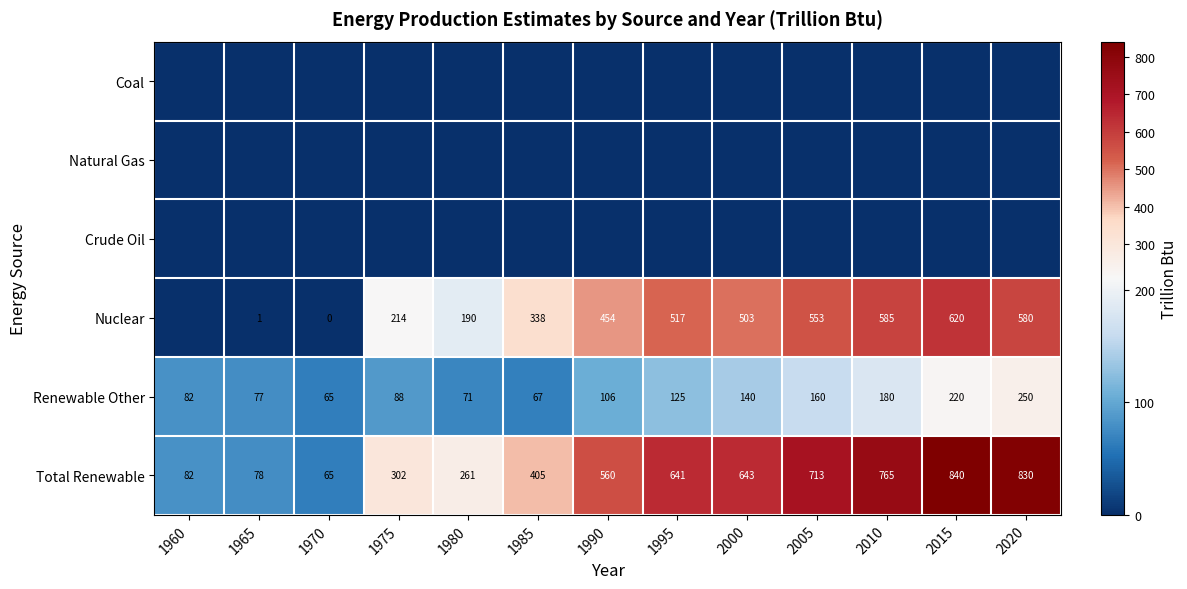

What is the lowest value of the Renewable Other series?

65